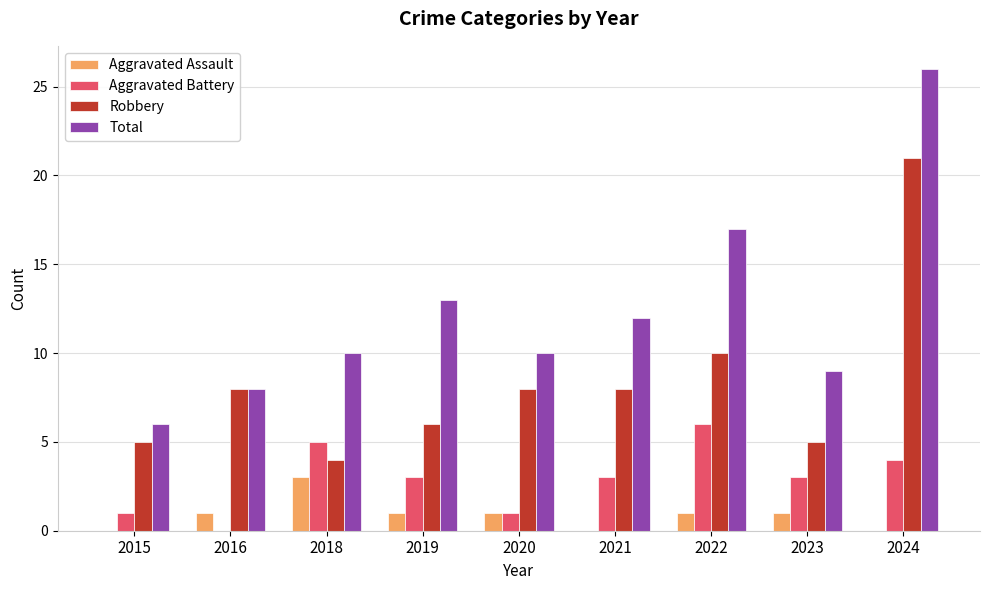

What is the sum of all Aggravated Assault values?

8